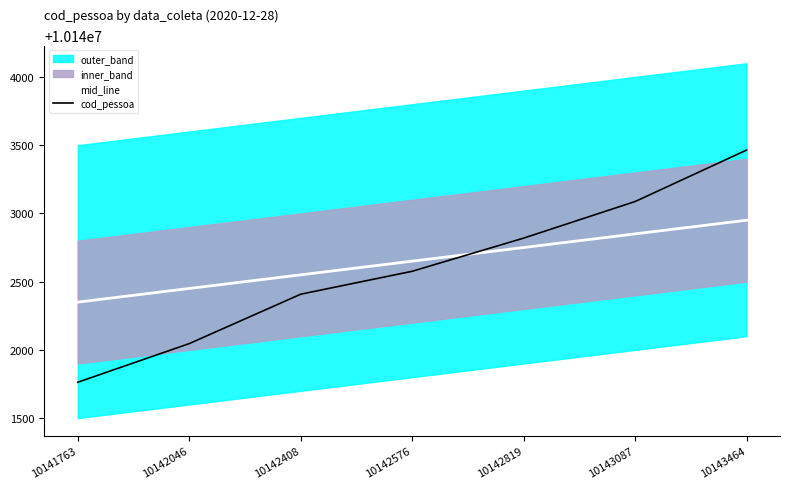

Which series has the largest range (max minus min)?

cod_pessoa